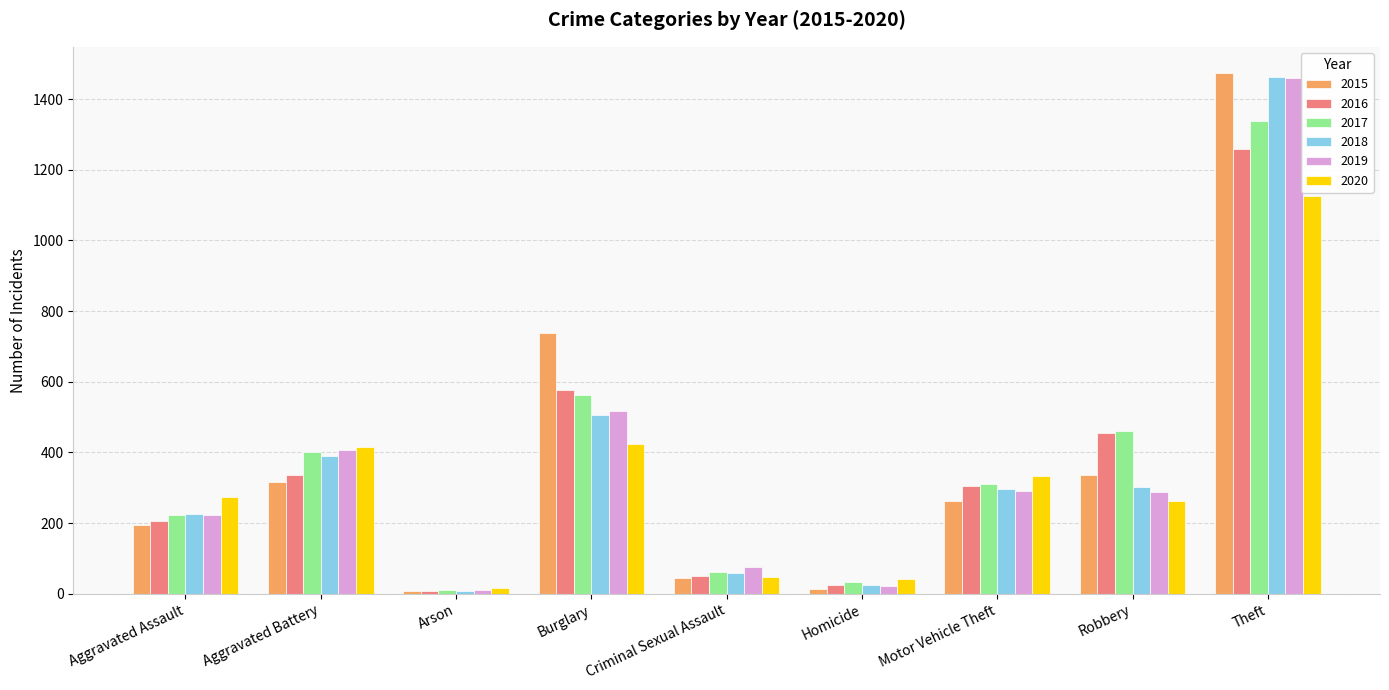

At which label does 2018 reach its minimum?

Arson